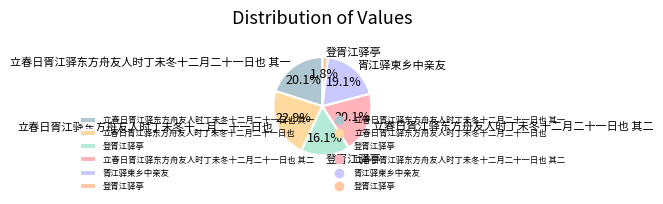

Rank the categories by value from lowest to highest.

登胥江驿亭, 登胥江驿亭, 胥江驿柬乡中亲友, 立春日胥江驿东方舟友人时丁未冬十二月二十一日也 其一, 立春日胥江驿东方舟友人时丁未冬十二月二十一日也 其二, 立春日胥江驿东方舟友人时丁未冬十二月二十一日也